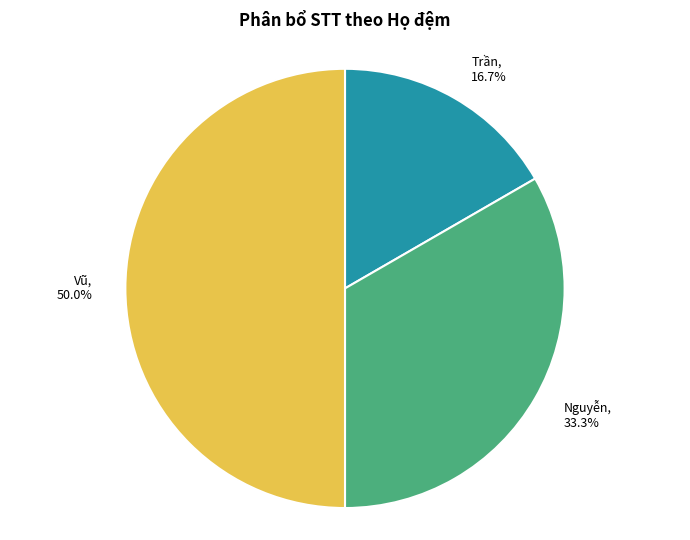

What is the largest slice in the pie chart?

Vũ